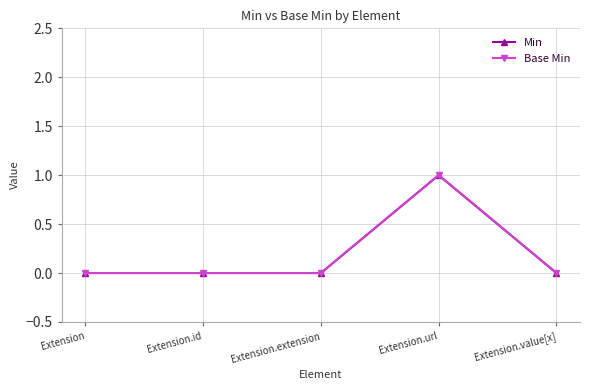

List the series in order of their peak value, lowest first.

Min, Base Min